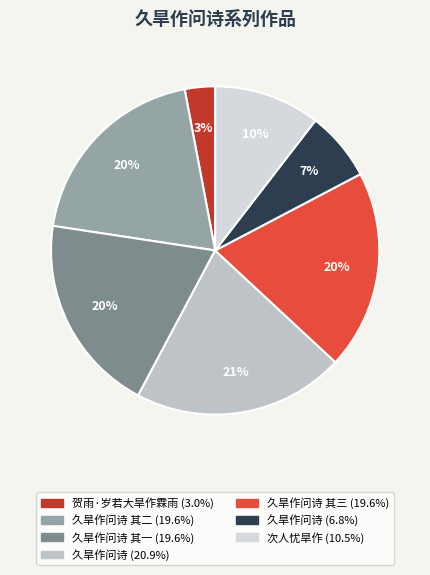

Rank the categories by value from highest to lowest.

久旱作问诗, 久旱作问诗 其三, 久旱作问诗 其二, 久旱作问诗 其一, 次人忧旱作, 久旱作问诗, 贺雨·岁若大旱作霖雨